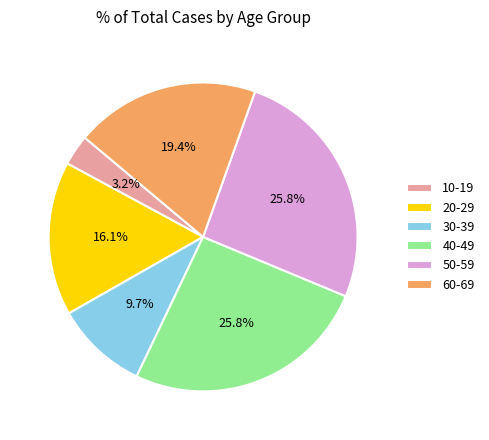

What percentage is the 30-39 slice, to the nearest percent?

10%